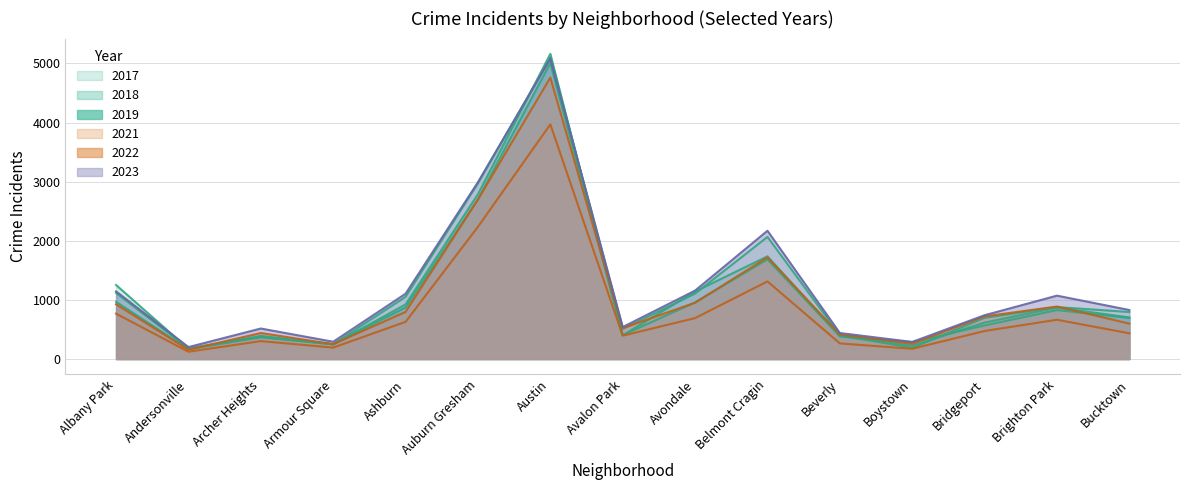

Where is the first local maximum for 2023?

Archer Heights